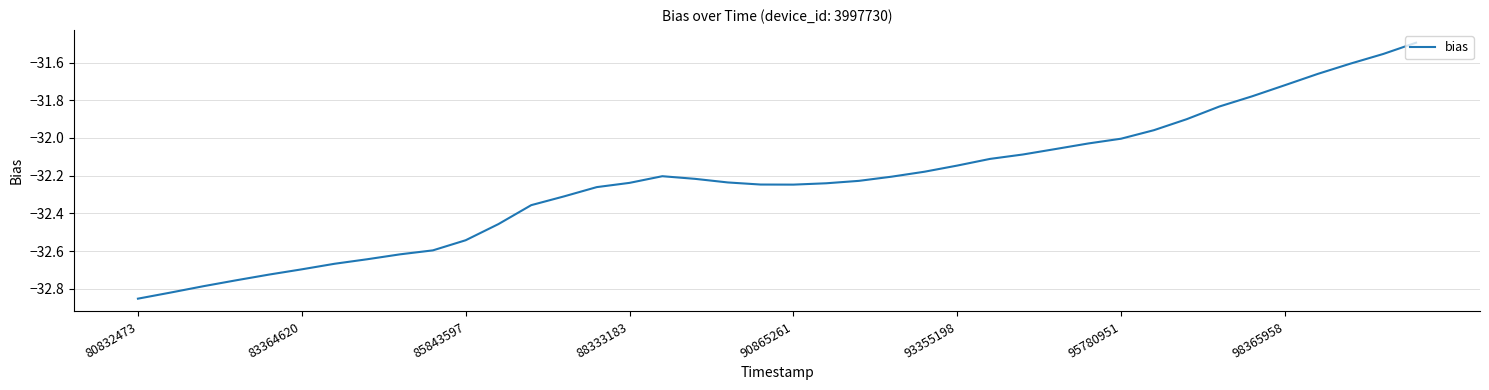

What is the maximum value shown in the chart?

-31.5